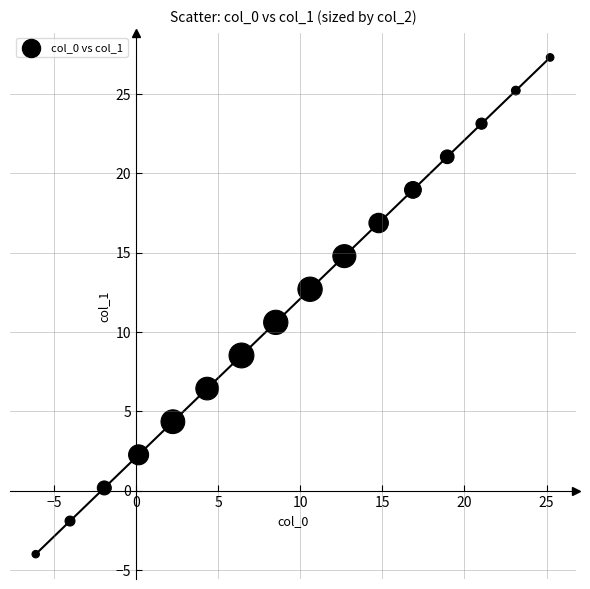

What is the range of Y values (max minus min)?

31.3